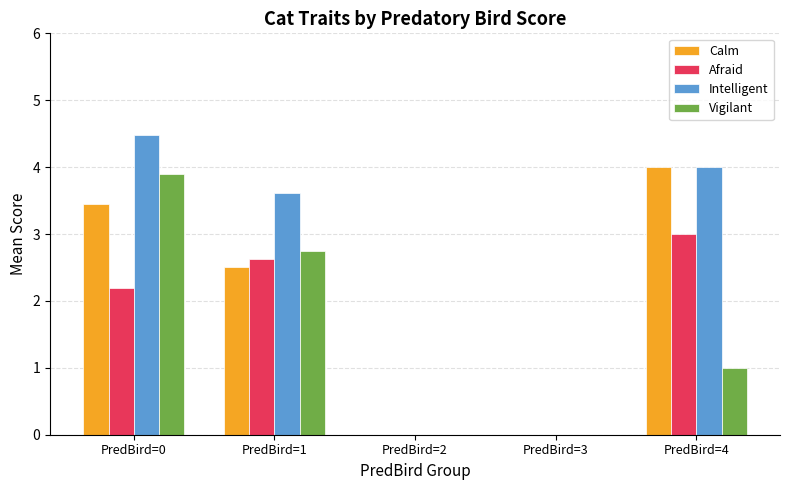

How many values in the Afraid series exceed 2?

3